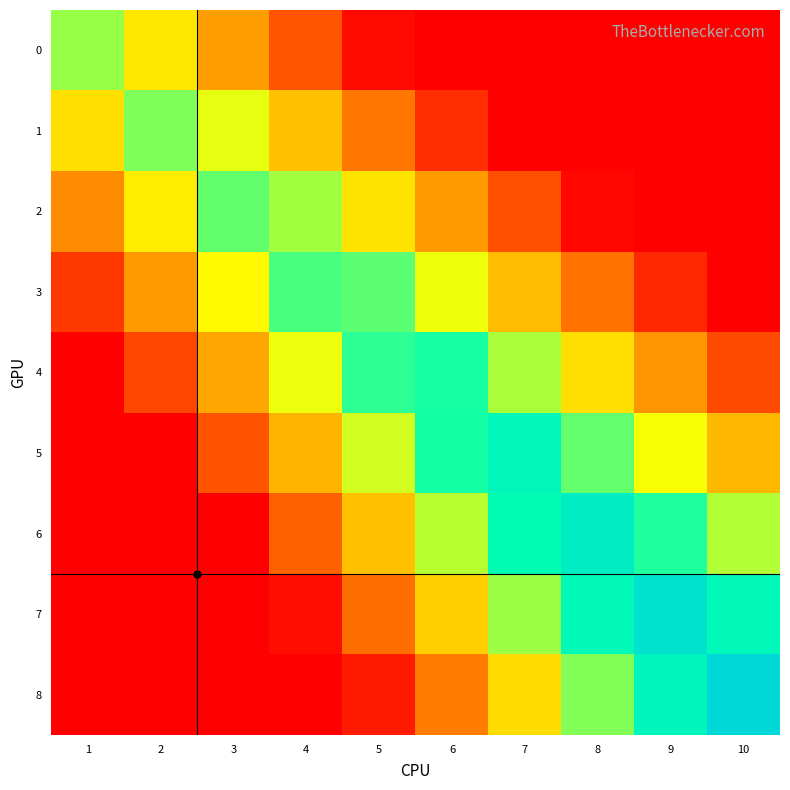

What is the total value across all series at 4?

2.9